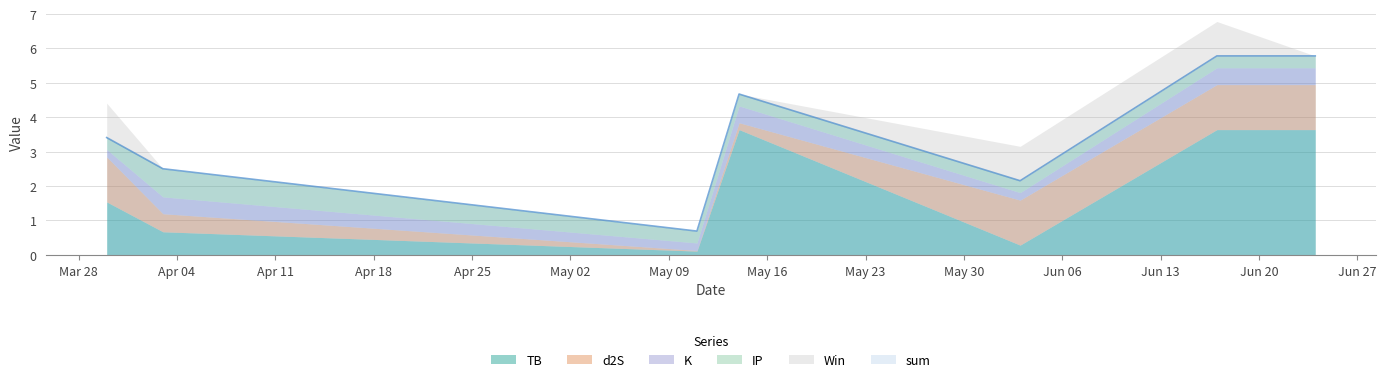

At how many categories does at least one series exceed 0?

7